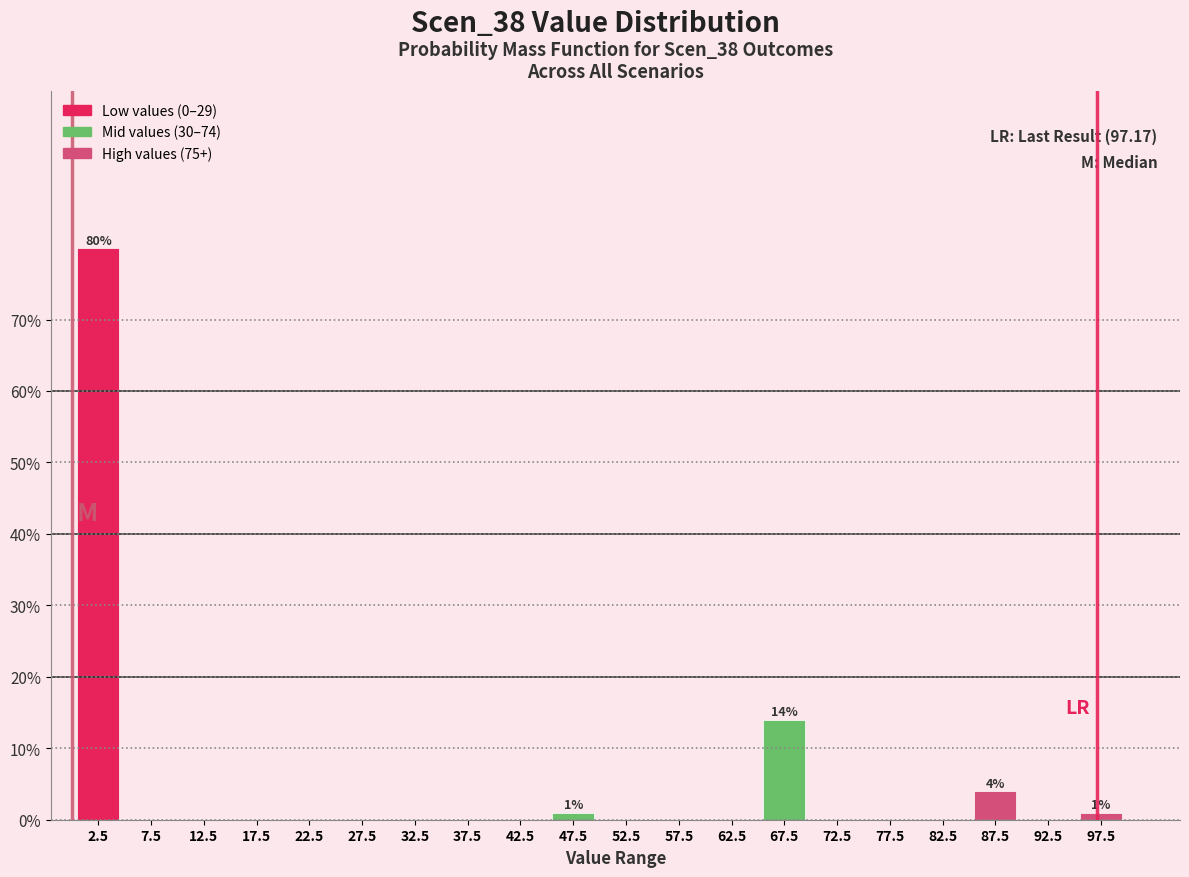

Over which range of the x-axis is the bar tallest?

0 to 5